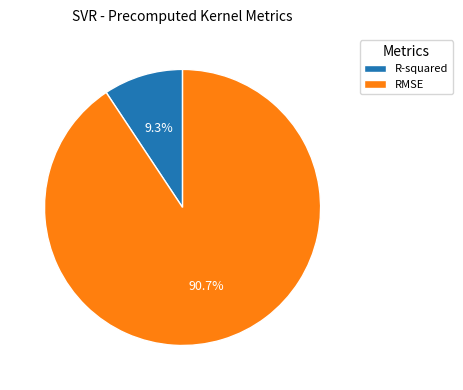

How many segments does this pie chart have?

2